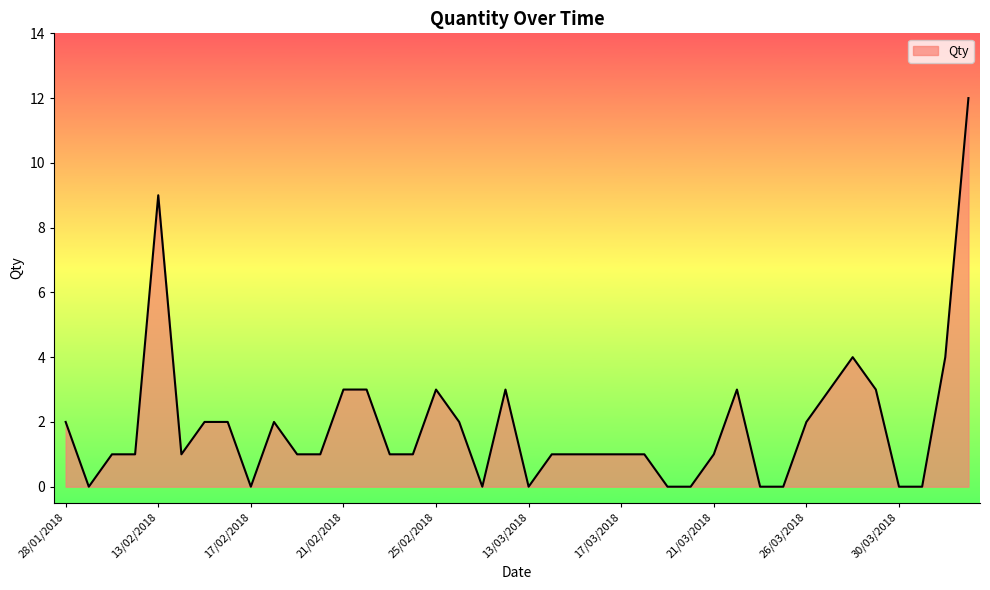

What is the difference between the maximum and minimum values?

12